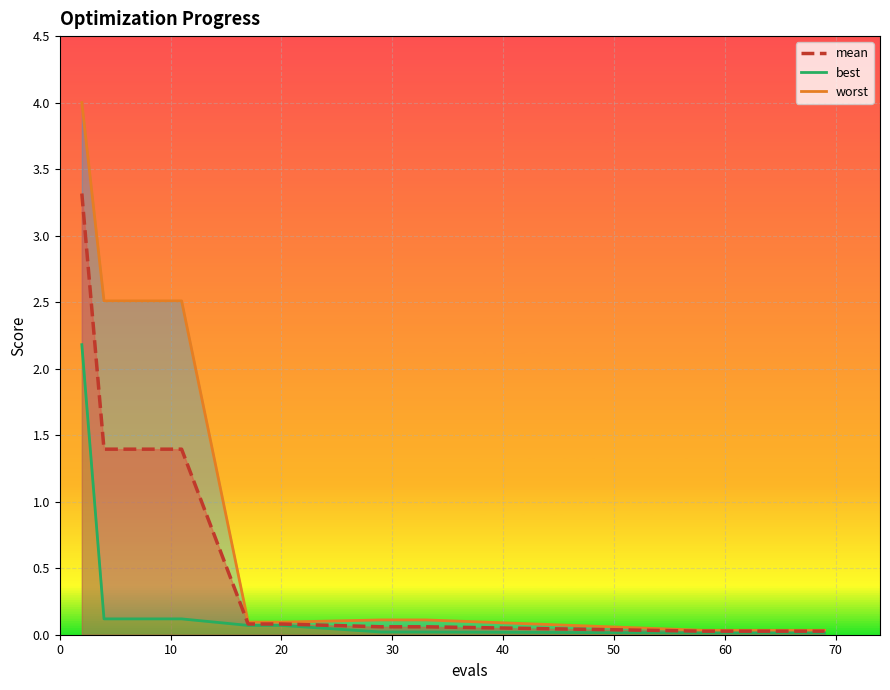

What is the value of the worst point at the 1st from the left?

4.0